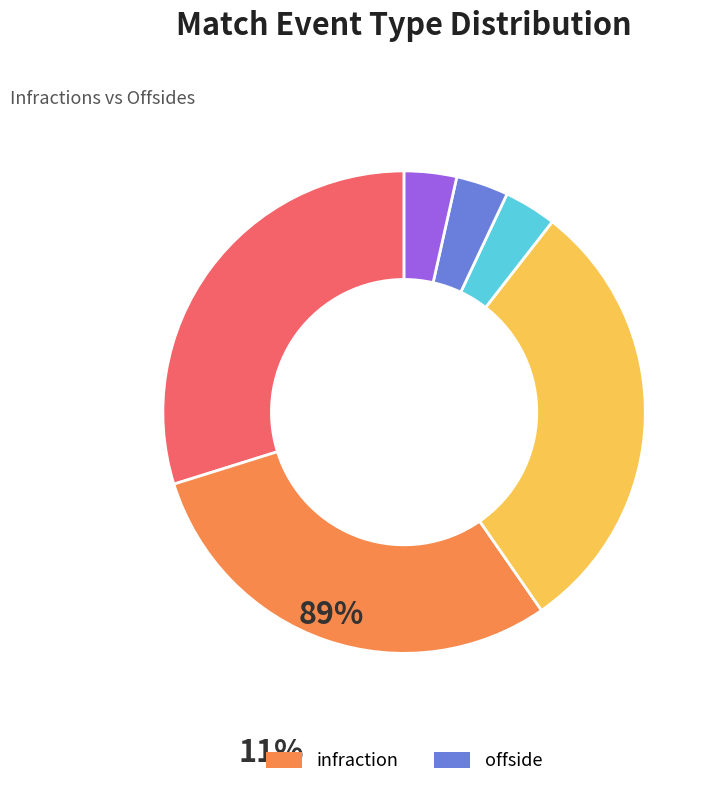

Does any single category account for the majority?

No